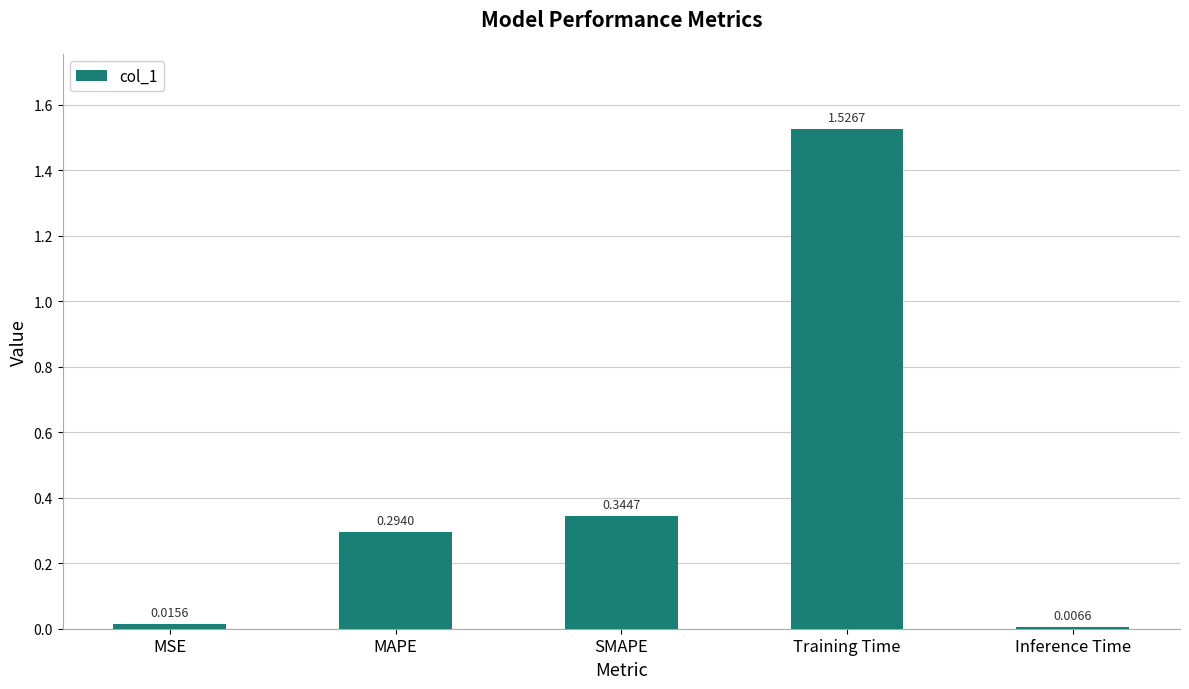

What is the change in value from MSE to SMAPE?

+0.3